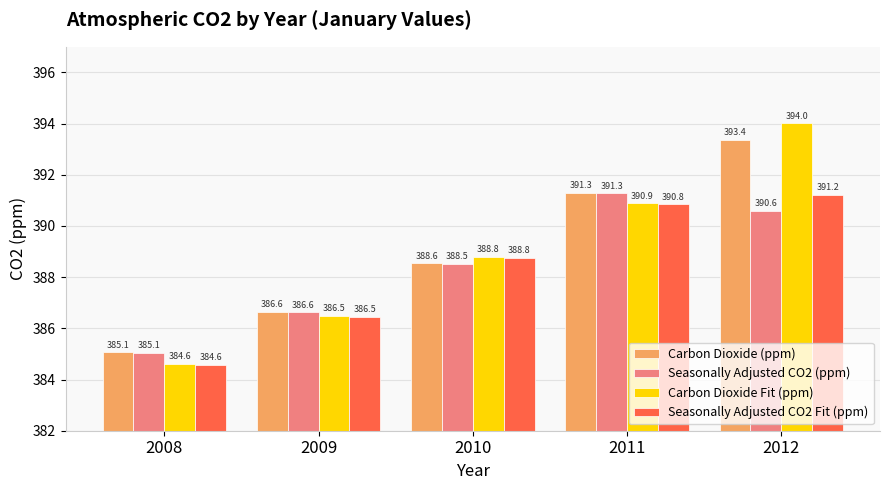

The Carbon Dioxide (ppm) series shows 707.1 at 2012. True or false?

False